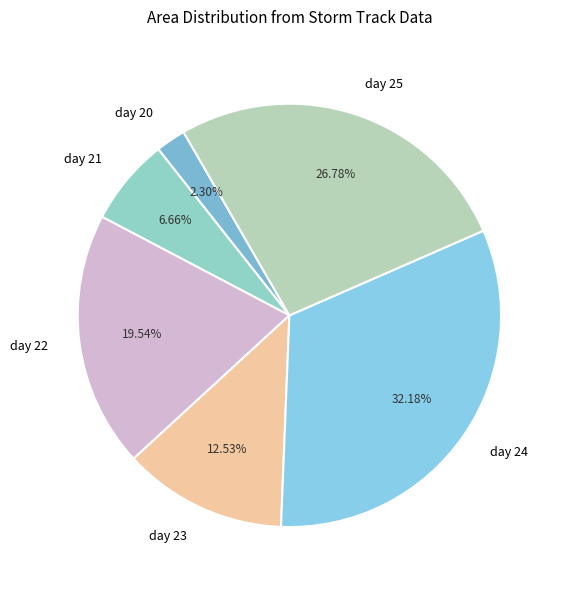

Is the sum of day 22 and day 24 greater than half?

Yes